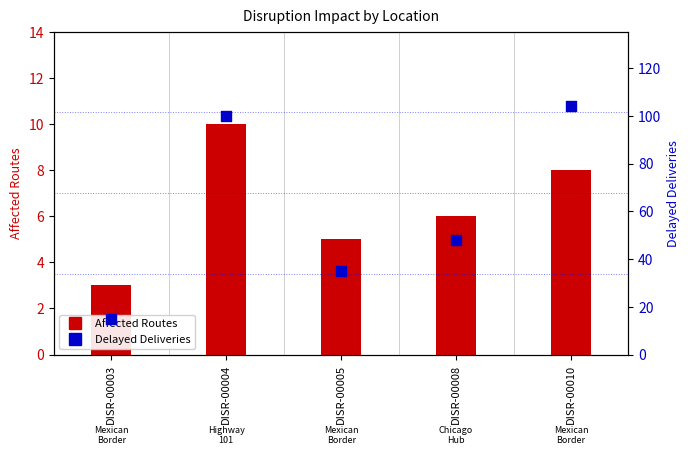

What are all the series names shown in the legend?

Affected Routes, Delayed Deliveries